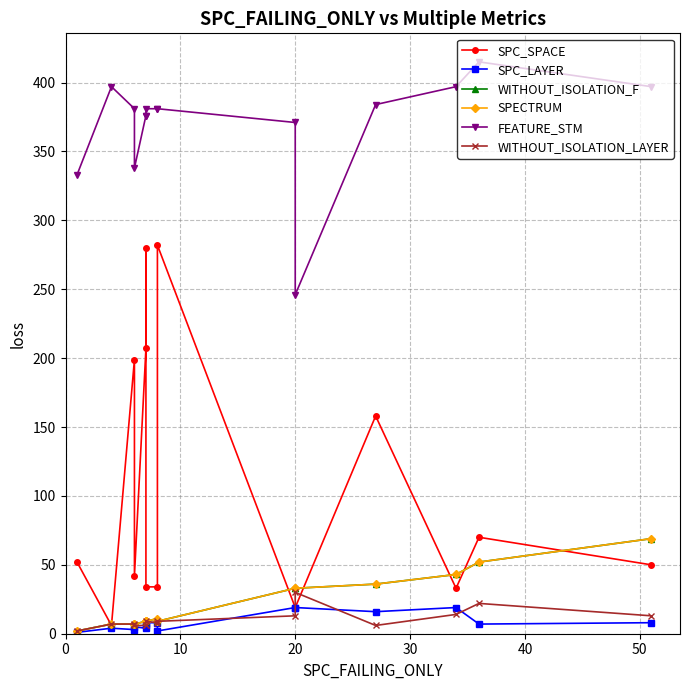

True or false: SPC_LAYER and SPC_SPACE intersect in this chart.

False